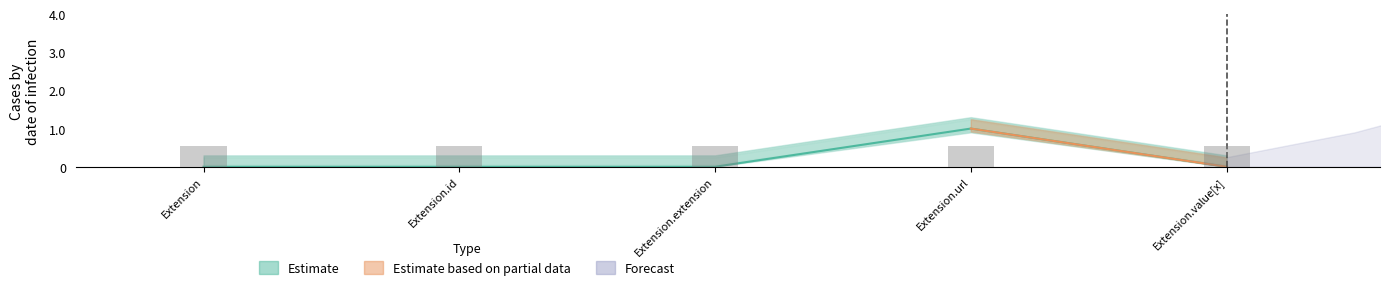

List the labels in order of value, largest first.

Extension.url, Extension, Extension.id, Extension.extension, Extension.value[x]